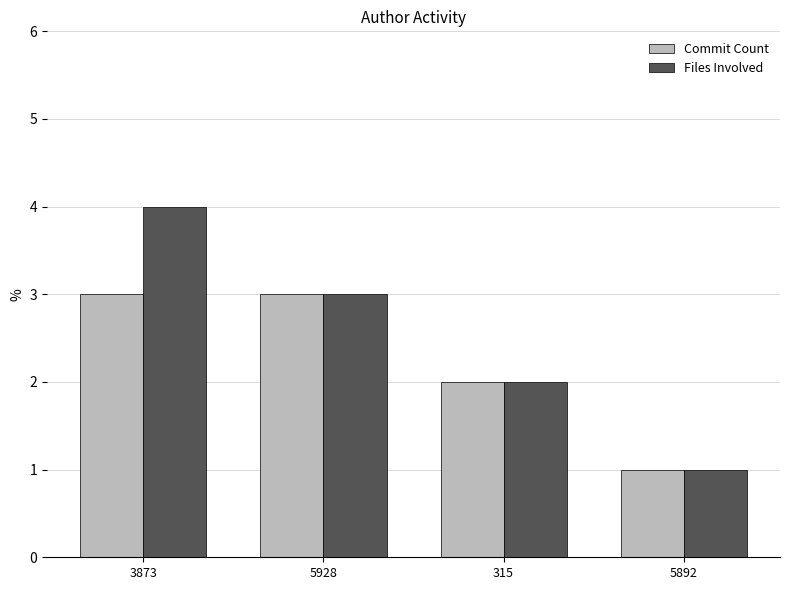

Does the chart contain stacked bars?

No